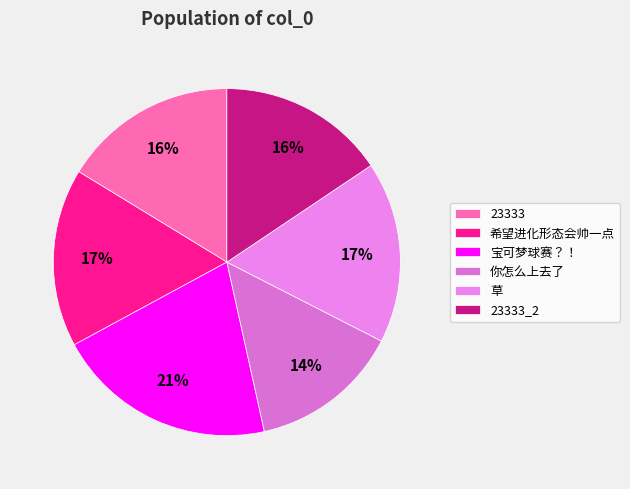

How many slices are in this pie chart?

6